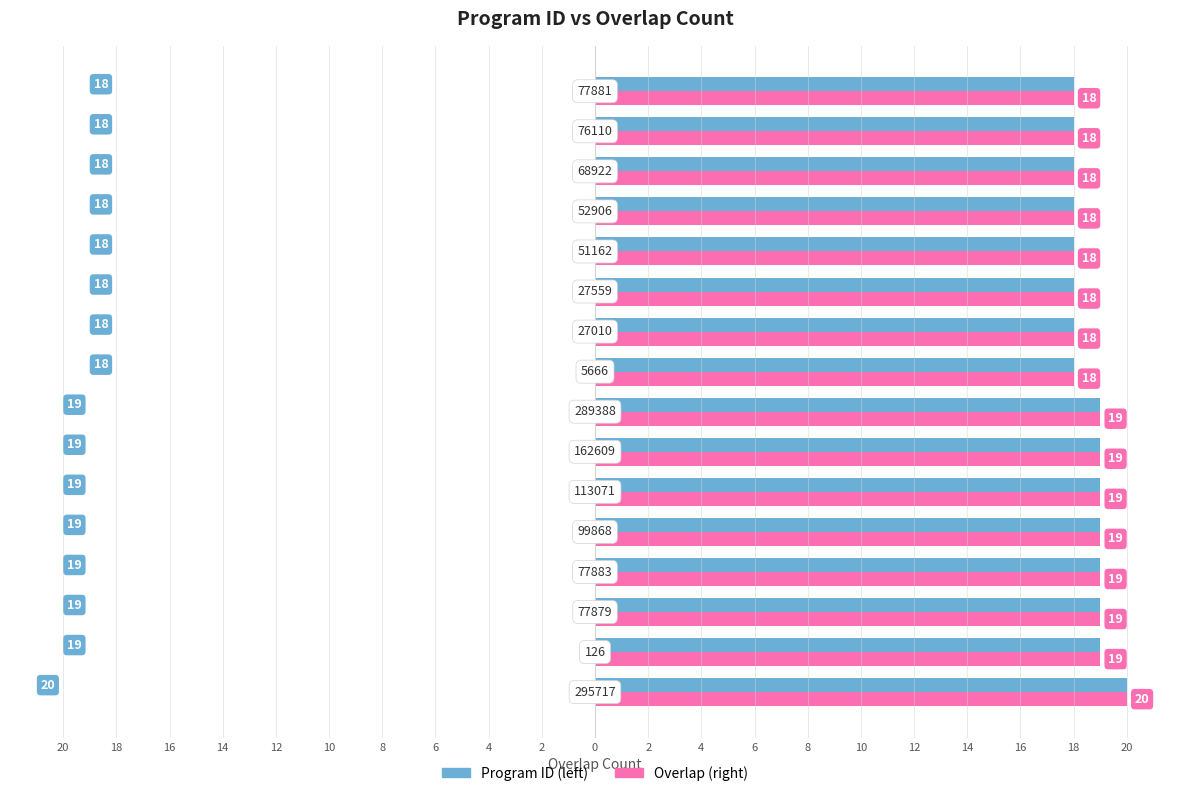

What are all the series names shown in the legend?

Program ID (left), Overlap (right)